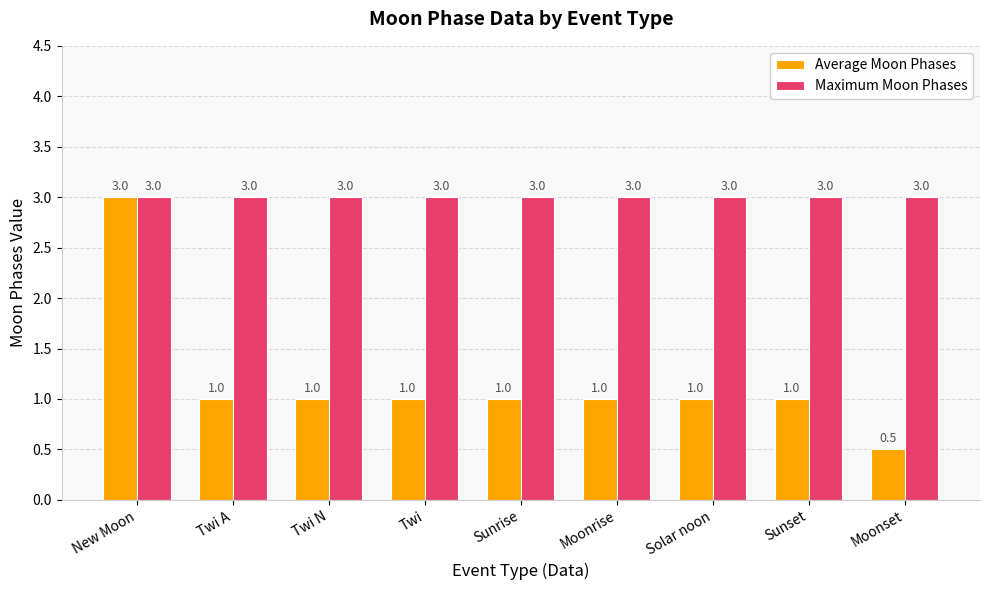

The value of Average Moon Phases at Twi is 1.7. True or false?

False